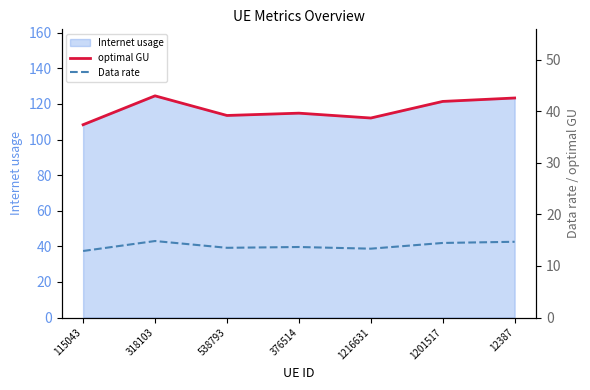

What is the lowest value of the Data rate series?

12.9